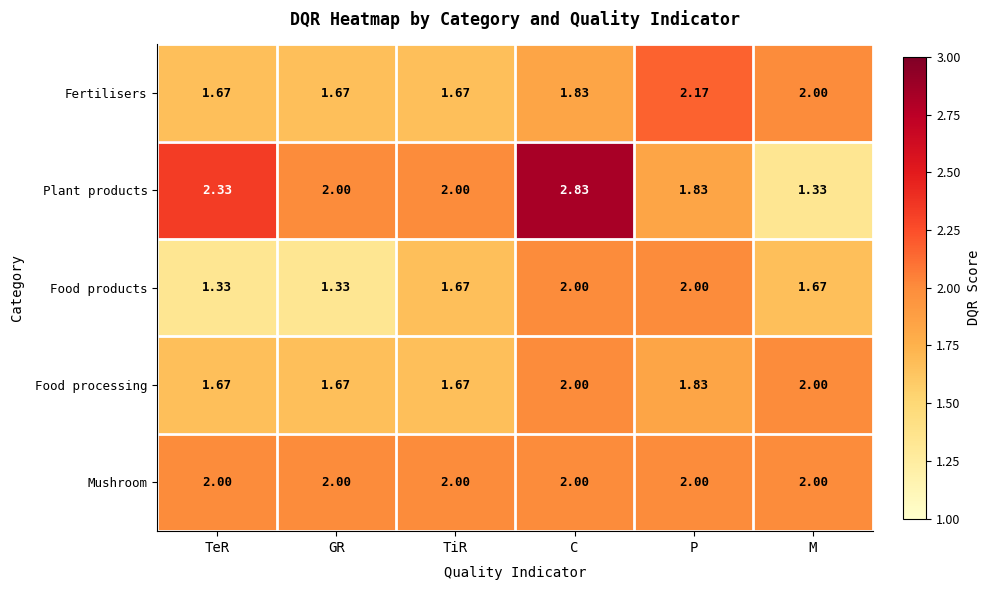

At which label does Fertilisers reach its peak?

P